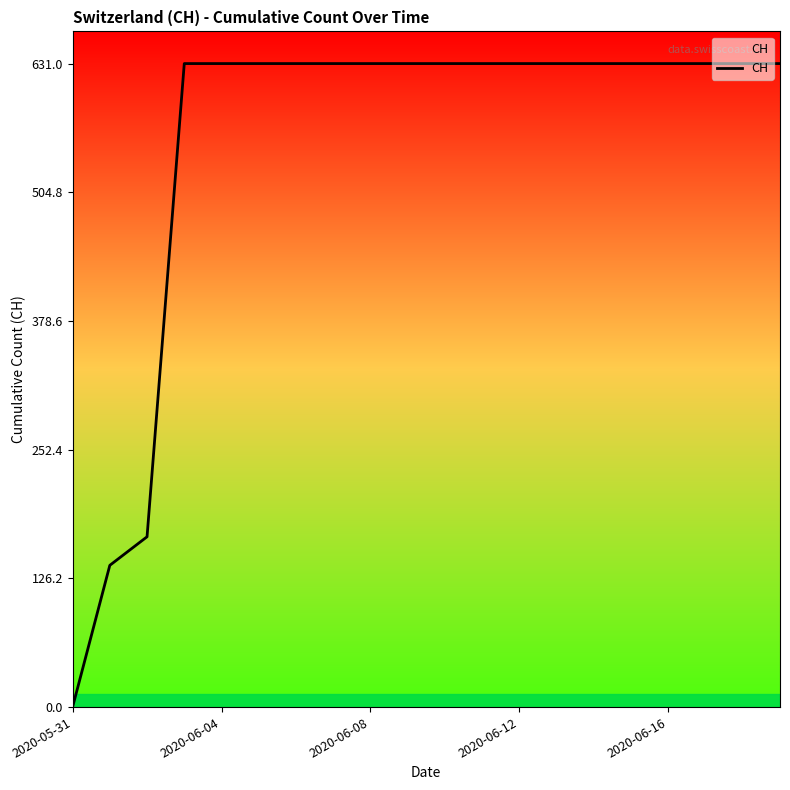

True or false: the data shows 0 at 2020-05-31.

True